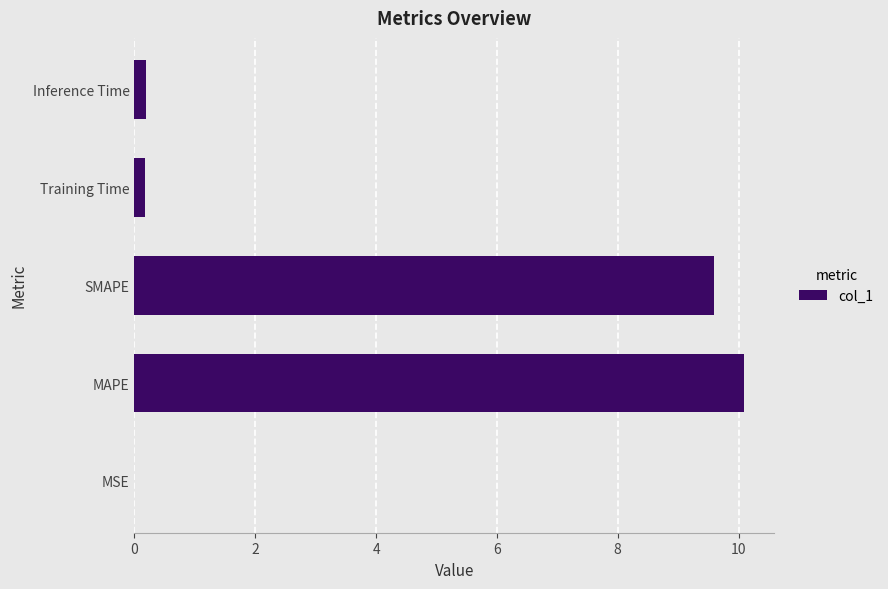

The chart shows a value of 4.9 at MAPE. True or false?

False